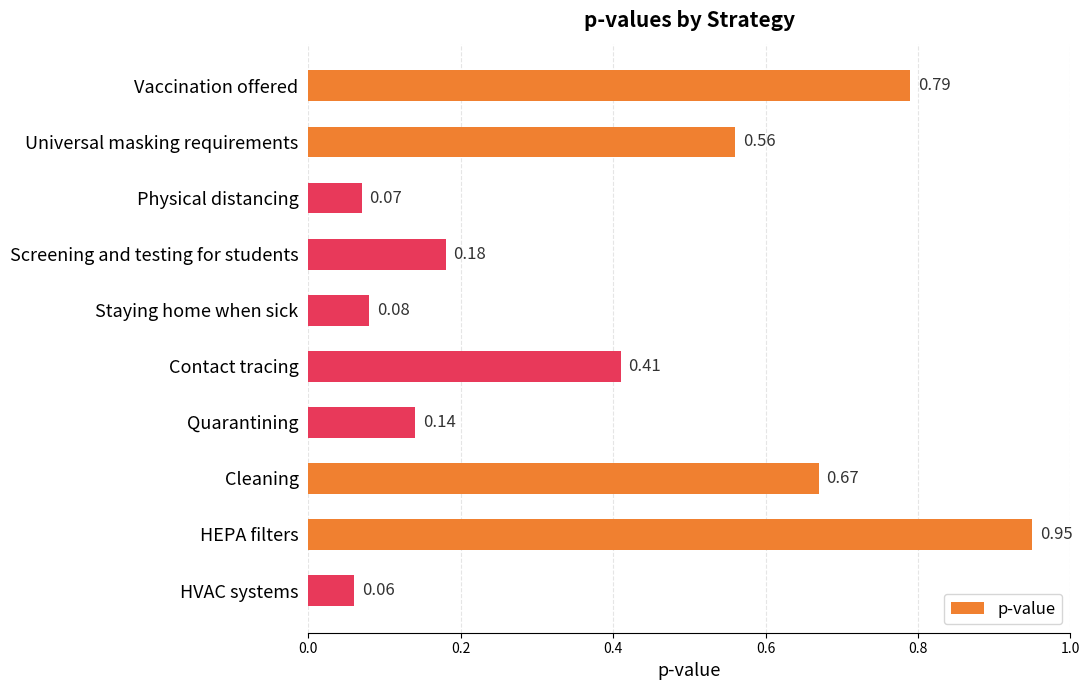

Between Universal masking requirements and Staying home when sick, which is larger?

Universal masking requirements